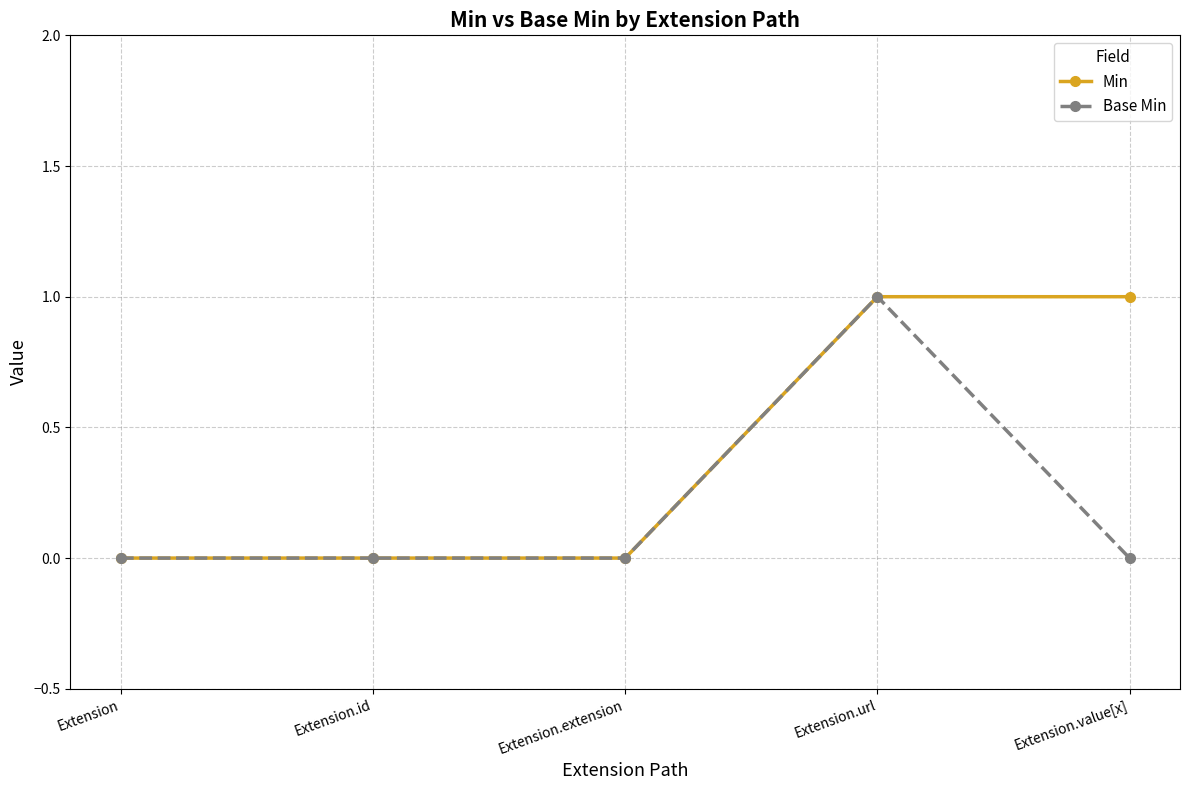

Reading right to left, extract all data points from this chart.

Min: 1	1	0	0	0
Base Min: 0	1	0	0	0